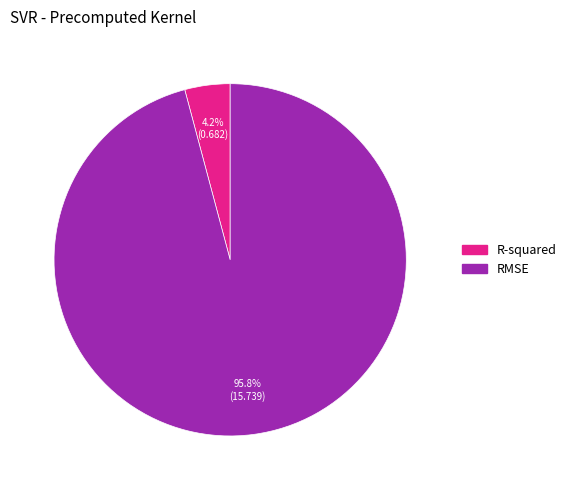

What portion of the pie excludes R-squared?

95.8%